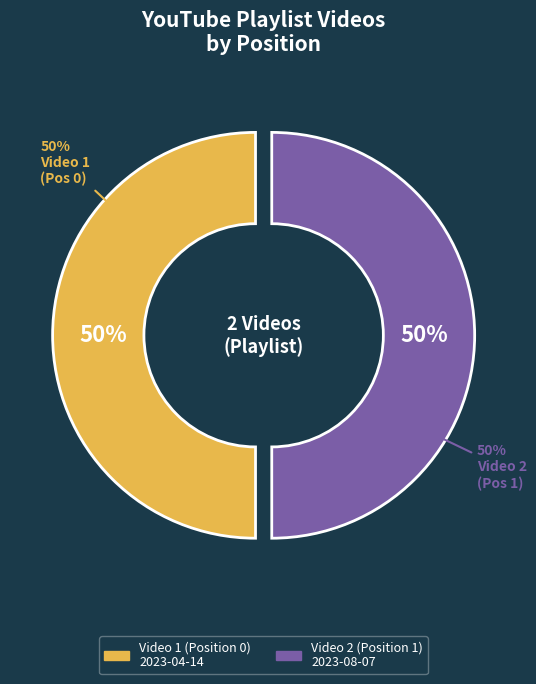

To the nearest percent, what is the combined percentage of 2023-04-14T05:34:52Z and 2023-08-07T06:51:33Z?

100%